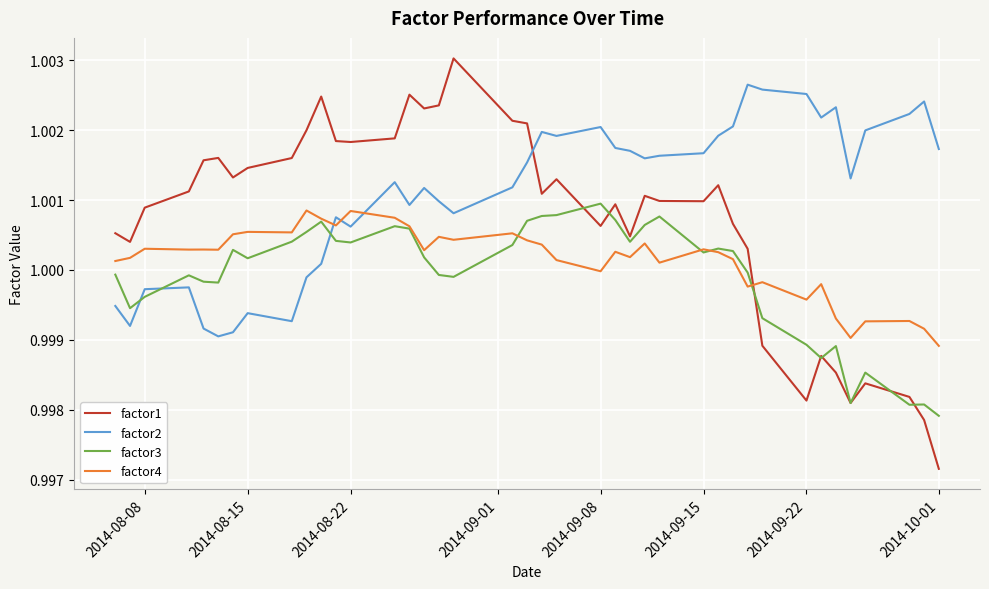

Which series has the largest range (max minus min)?

factor1